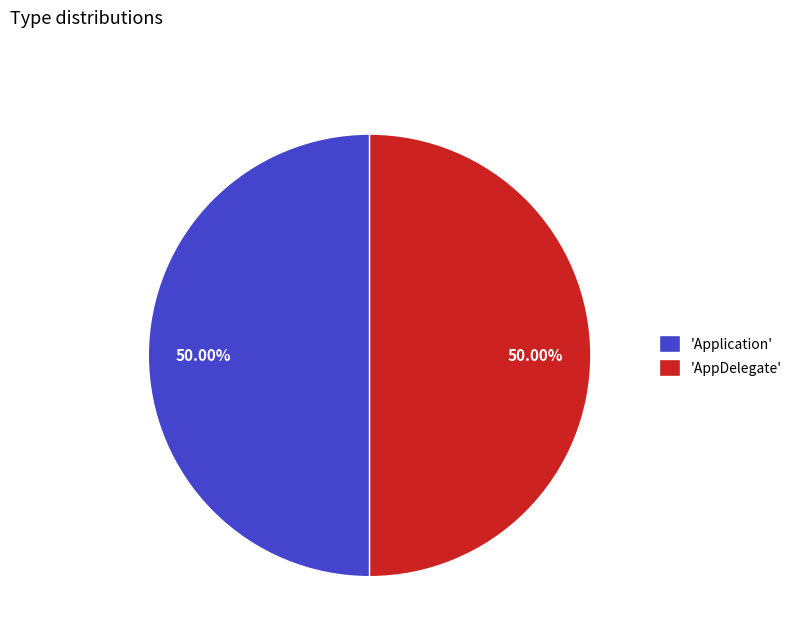

Is the sum of 'AppDelegate' and 'Application' greater than half?

Yes